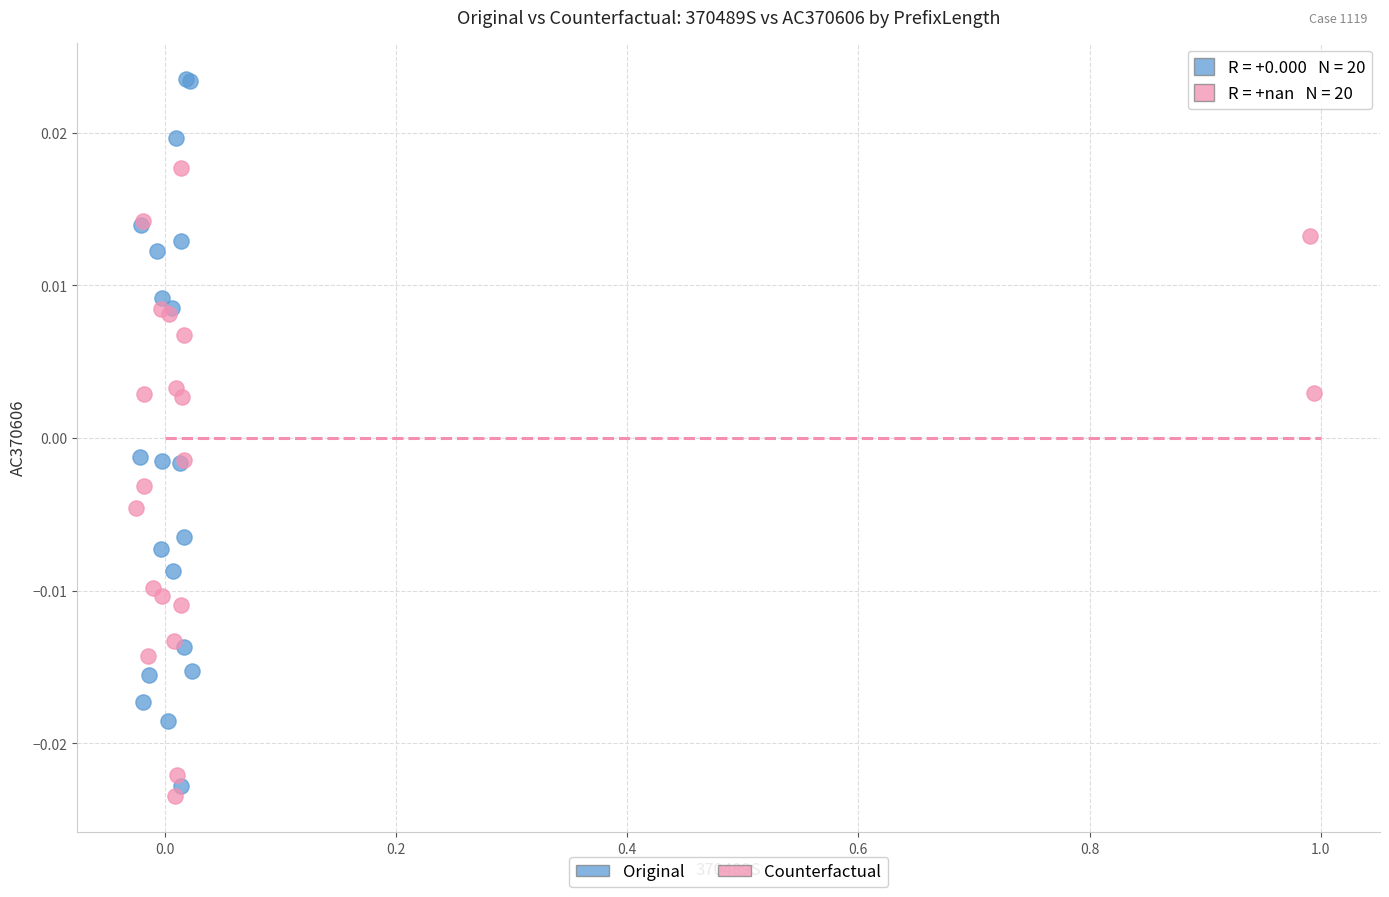

Which series reaches the maximum Y coordinate?

Original